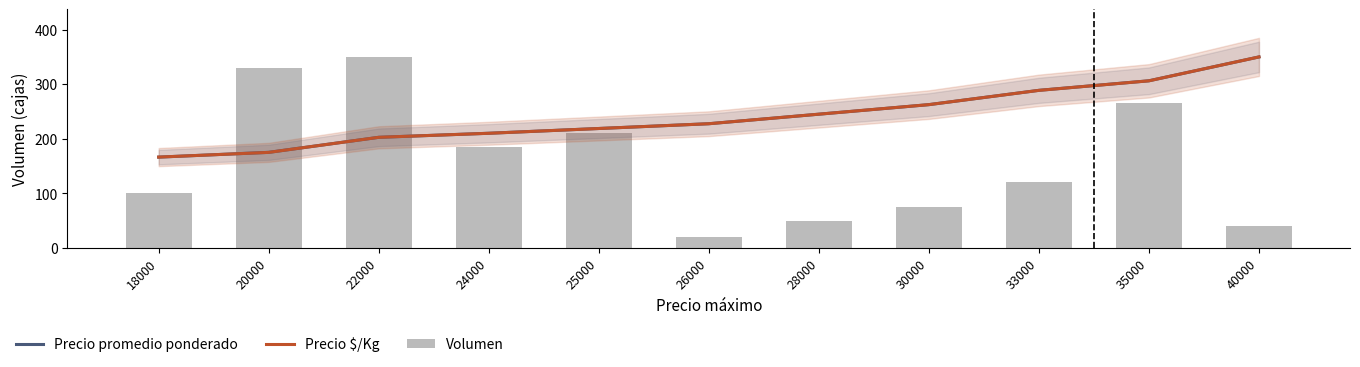

At which category is the sum across all series the highest?

35000